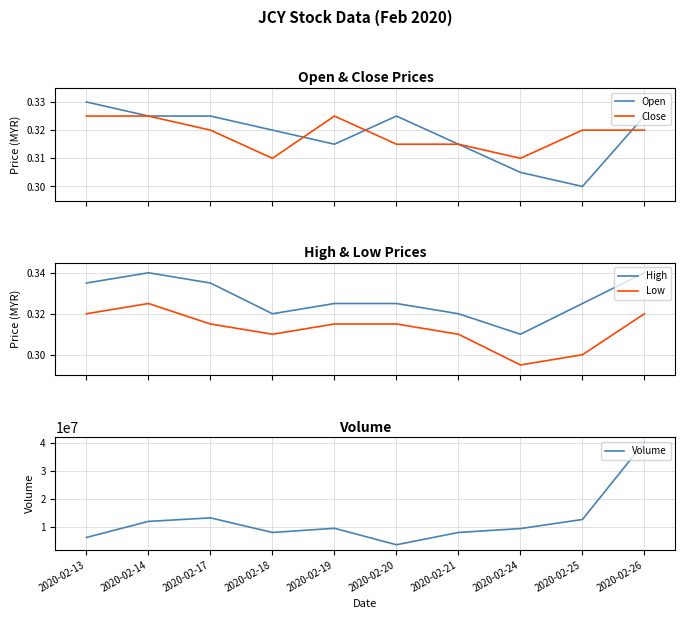

Is it true that Close equals 0.5 at 2020-02-25?

False